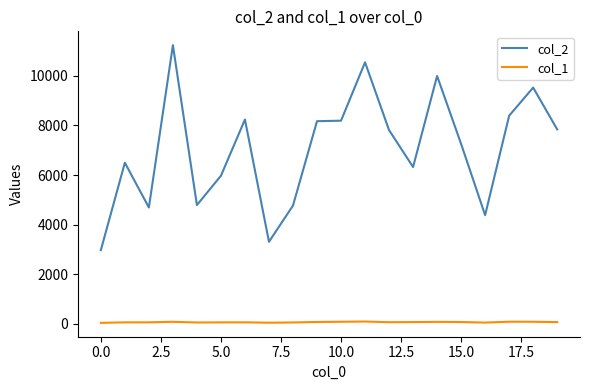

Rank the series by their maximum value, from highest to lowest.

col_2, col_1